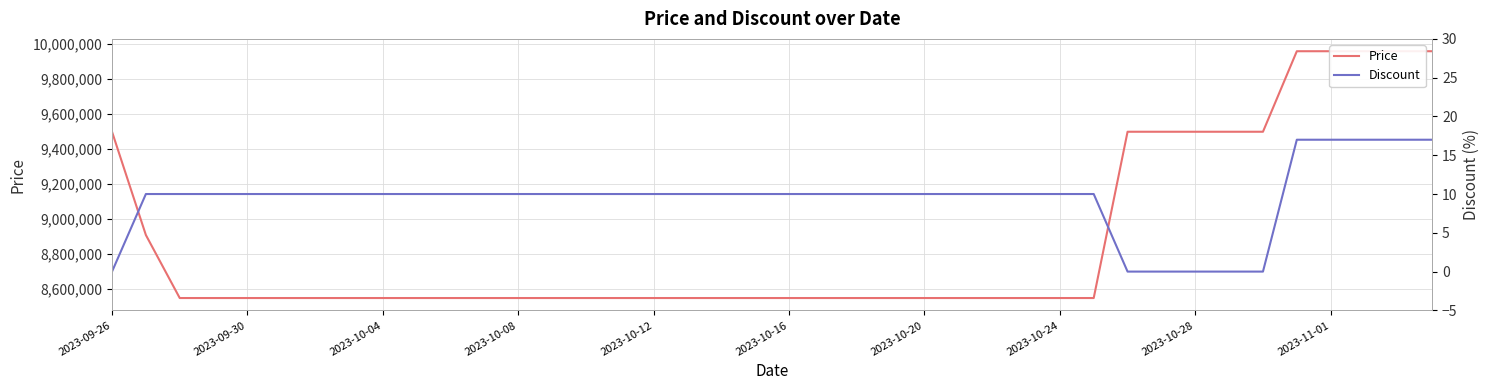

Between 2023-10-24 and 2023-10-16, which is larger?

2023-10-24